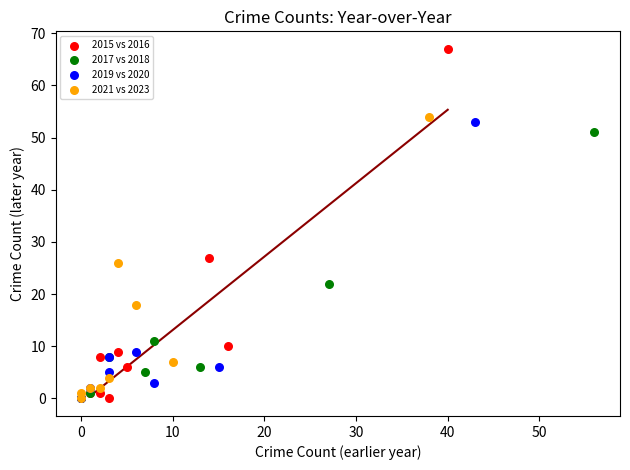

Which series has the largest Y range (max minus min)?

2015 vs 2016